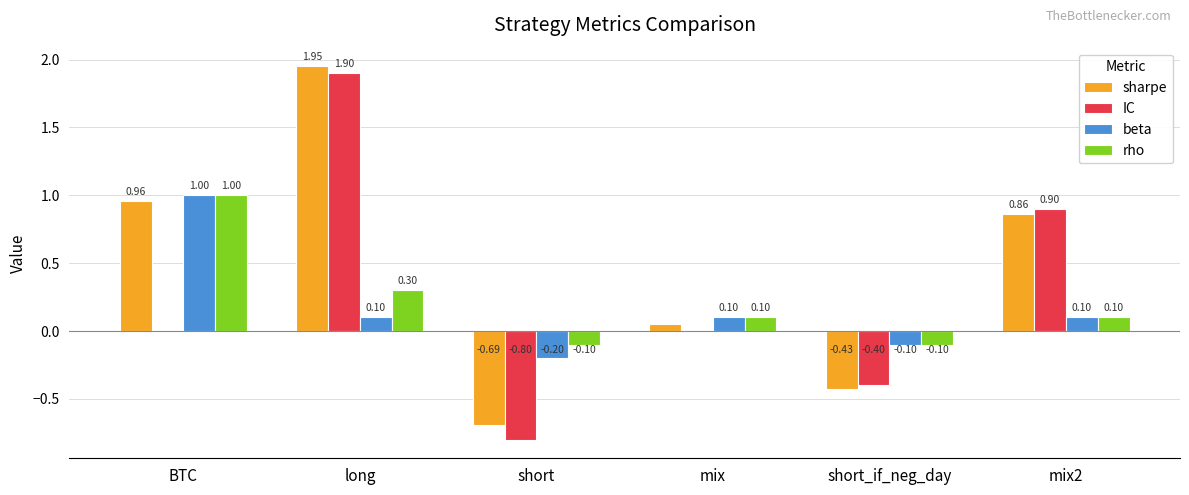

Which series changed the most between short and mix?

IC